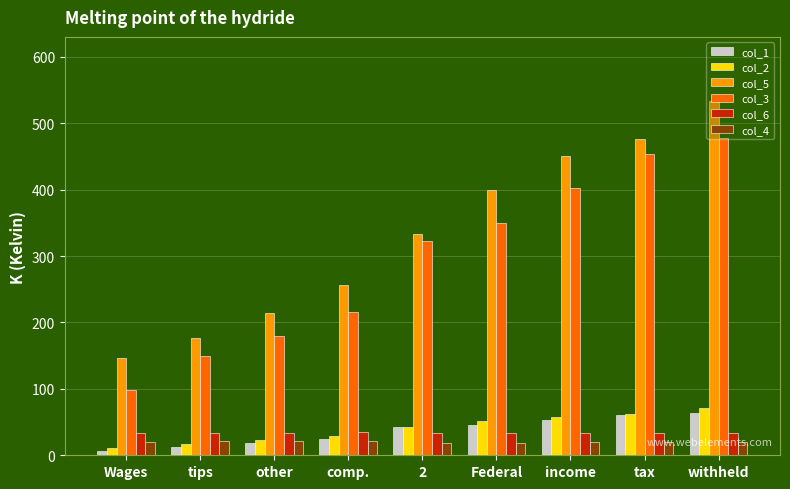

What is the difference between the maximum and minimum values in the col_5 series?

387